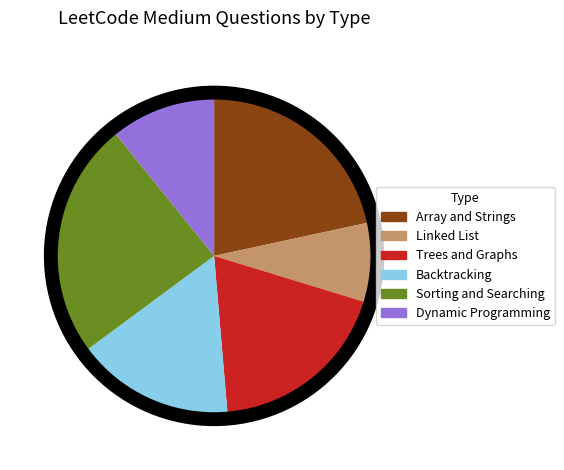

Is Sorting and Searching the majority of the pie?

No